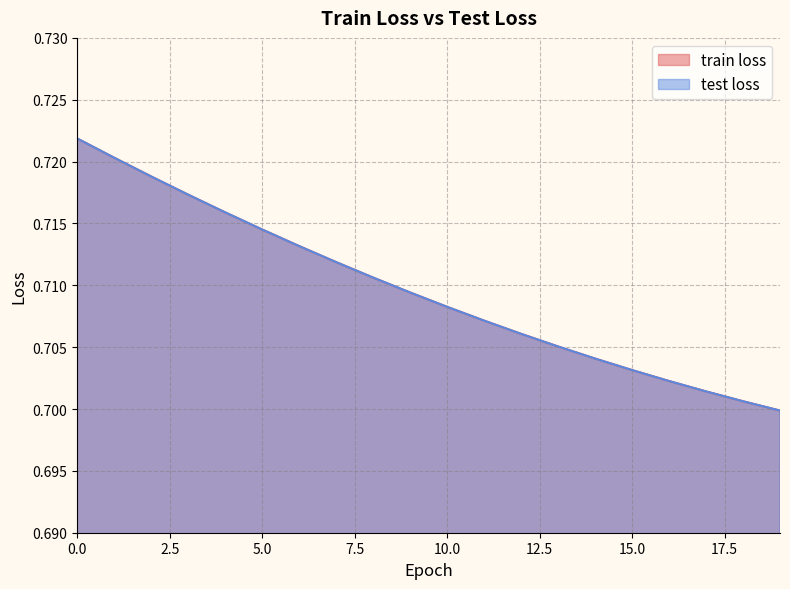

At how many categories does at least one series exceed 0?

20